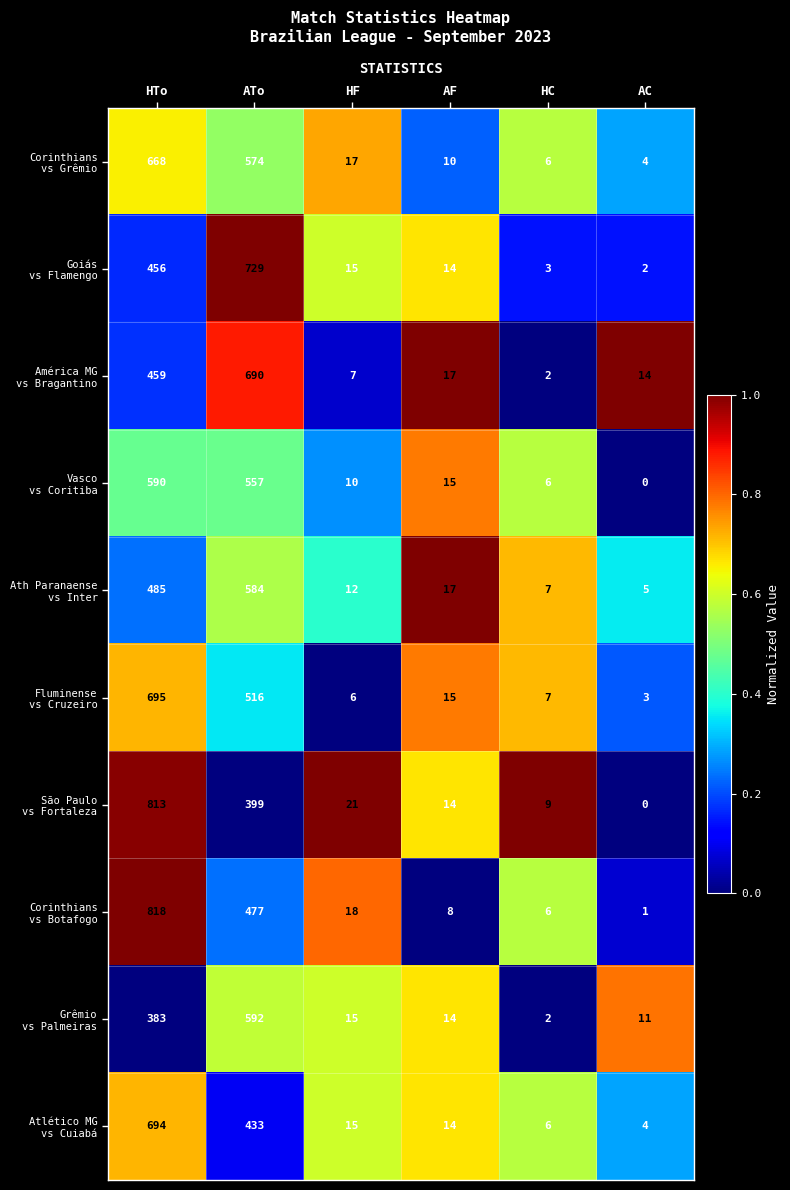

What is the difference between the highest and lowest values at HF?

15